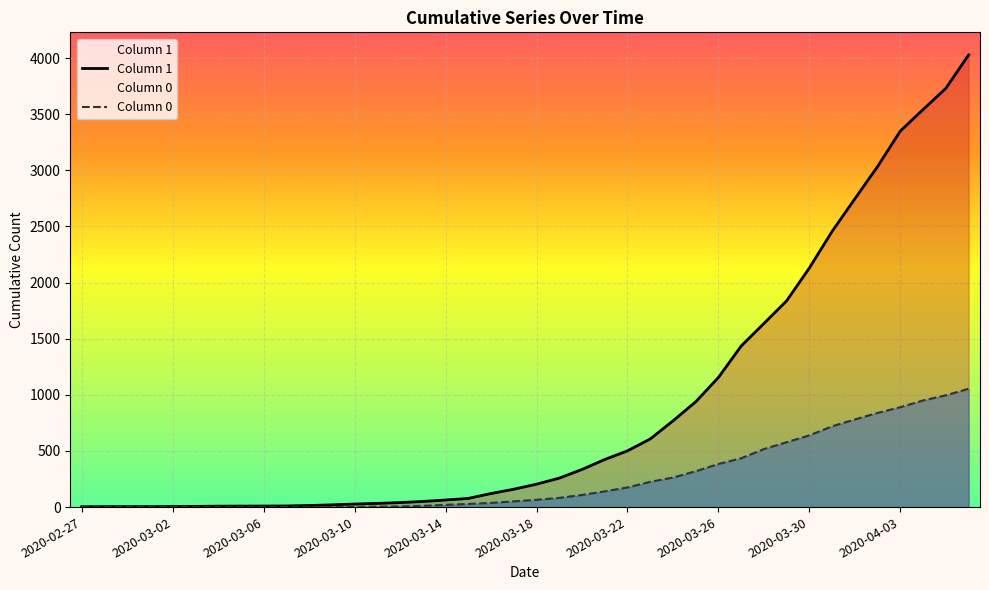

List the series in order of their overall mean, highest first.

Column 1, Column 0